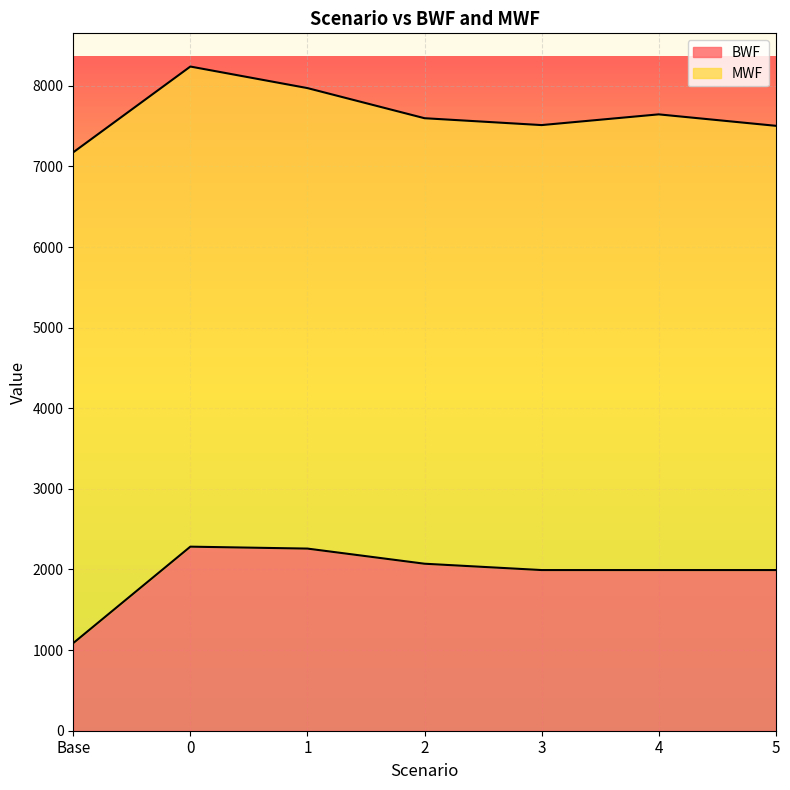

How many lines are shown in the chart?

2